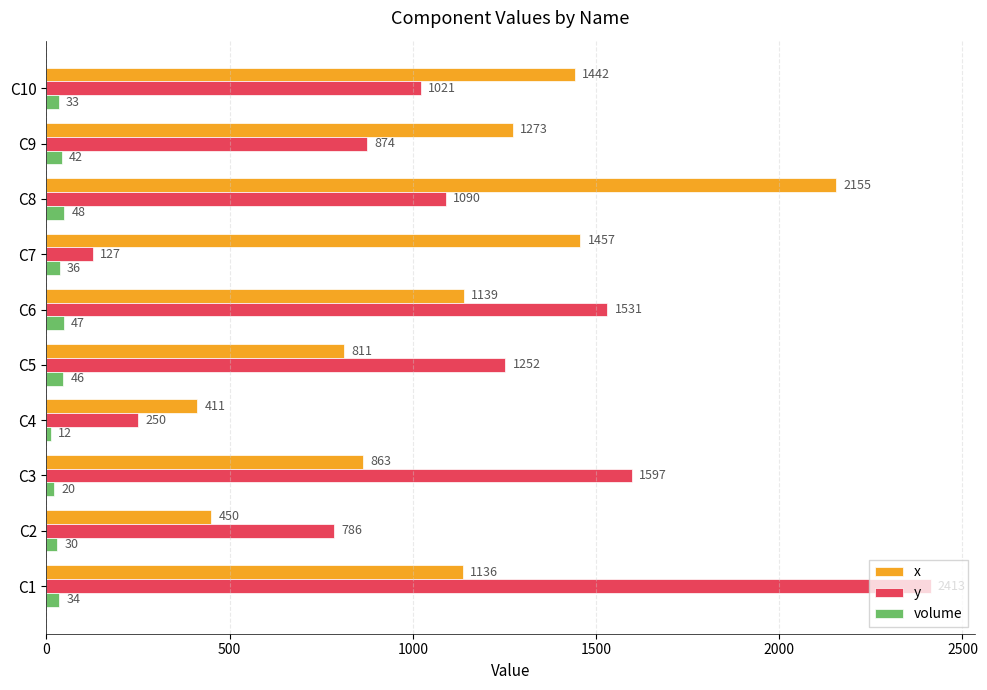

What is the sum of the volume values at C9 and C2?

72